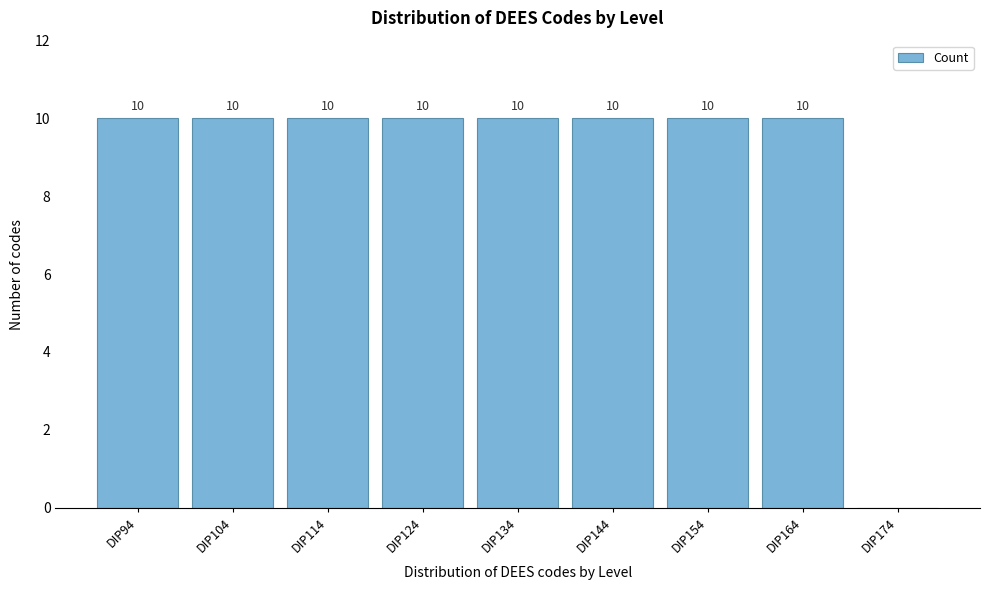

Reading right to left, transcribe all the data shown in this chart.

DIP174=0	DIP164=10	DIP154=10	DIP144=10	DIP134=10	DIP124=10	DIP114=10	DIP104=10	DIP94=10